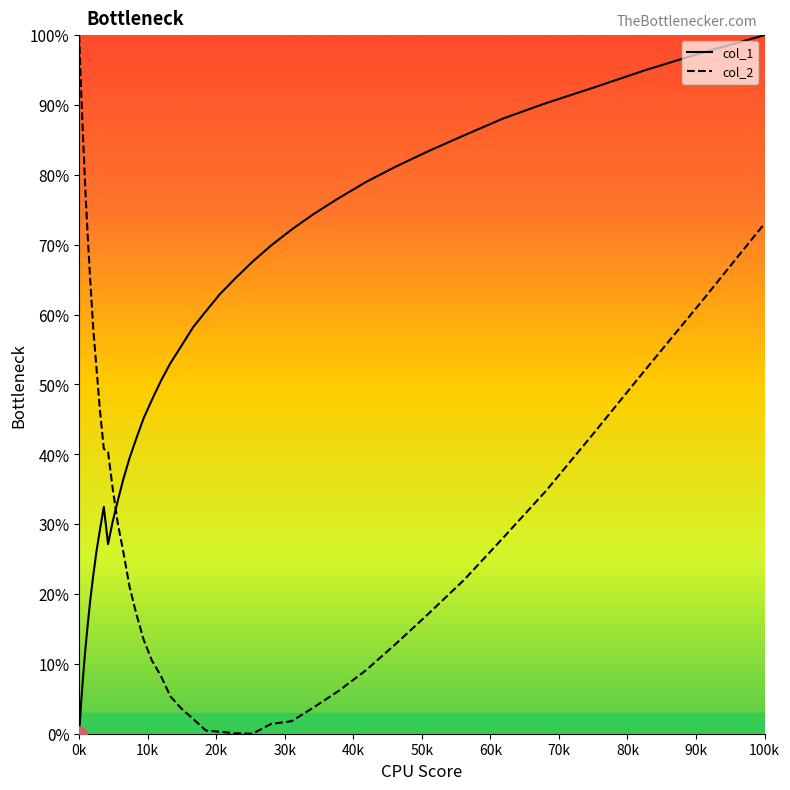

Which series reaches the minimum Y coordinate?

col_1